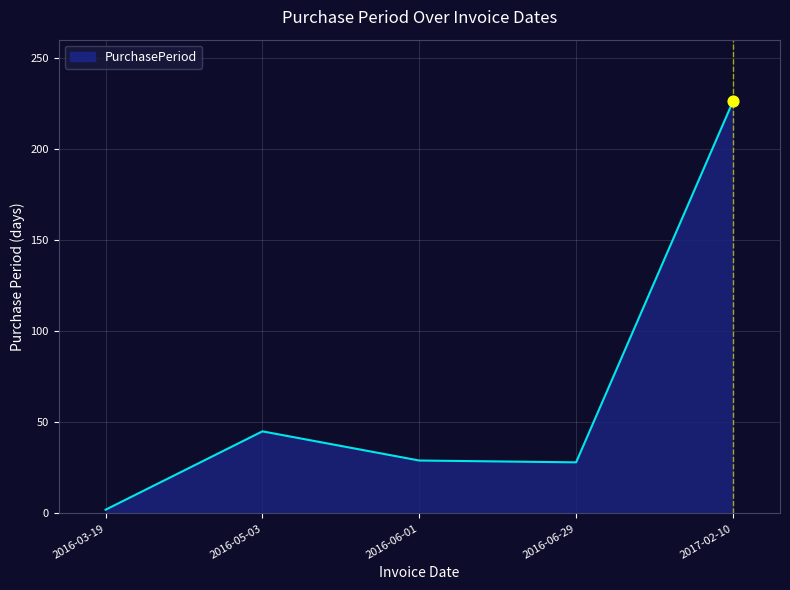

What is the ratio of the value at 2016-06-29 to the value at 2016-03-19?

14.0